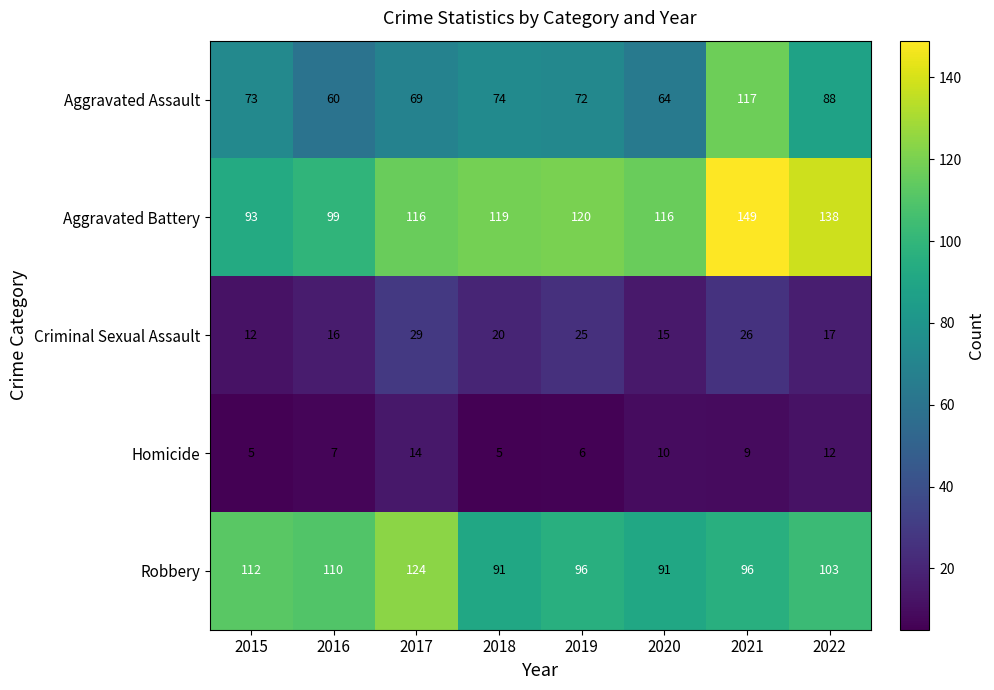

At which label is Aggravated Battery closest to 121?

2019